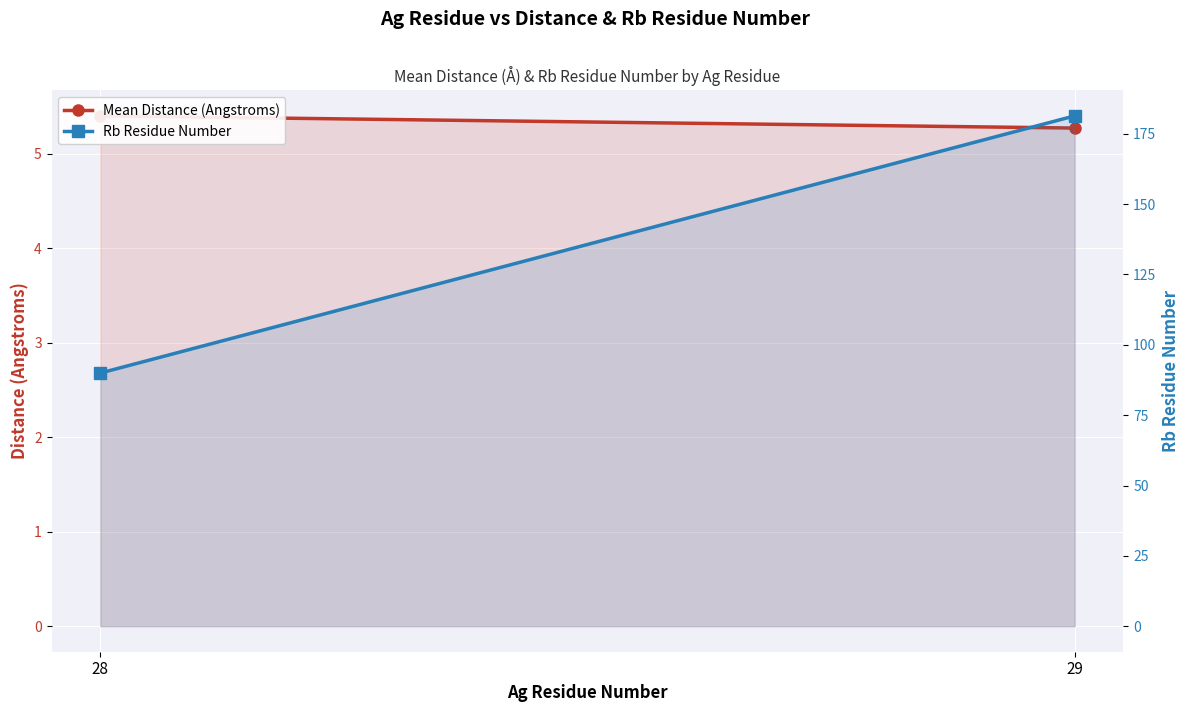

Which series changed the most between 28 and 29?

Rb Residue Number